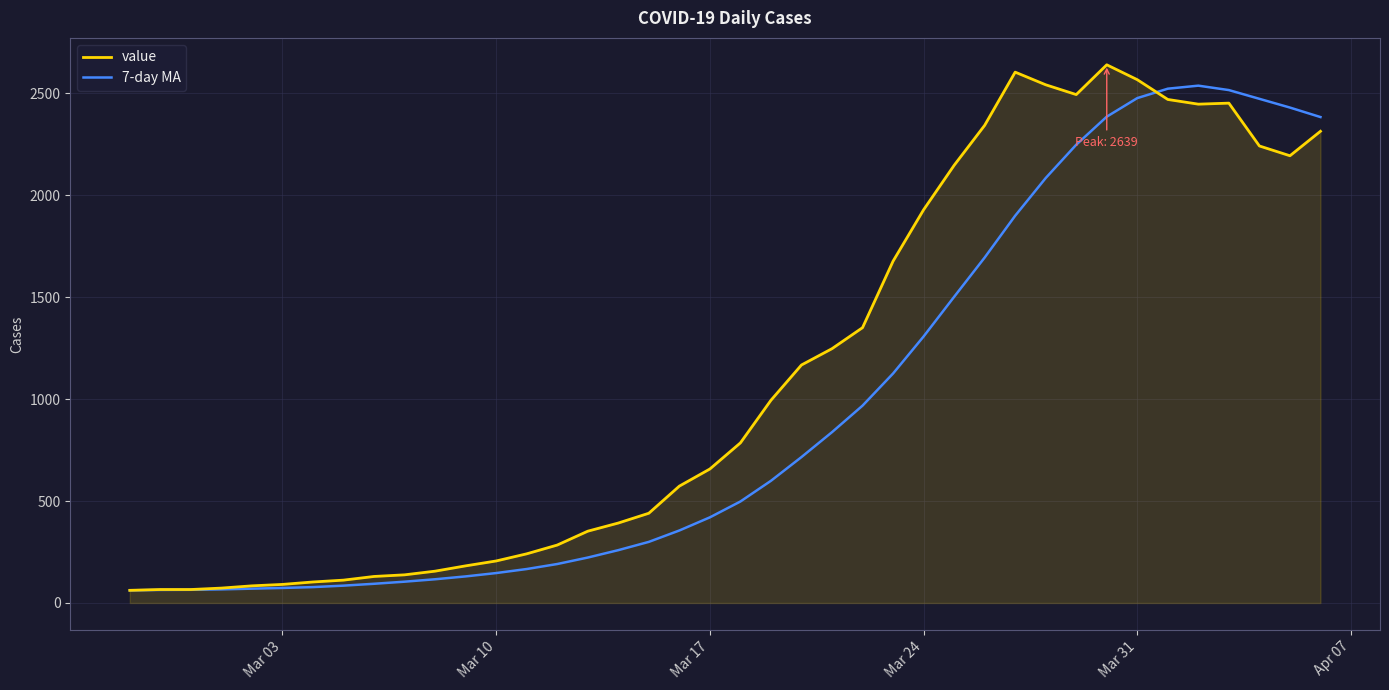

What is the difference between the maximum and minimum values in the 7-day MA series?

2474.7